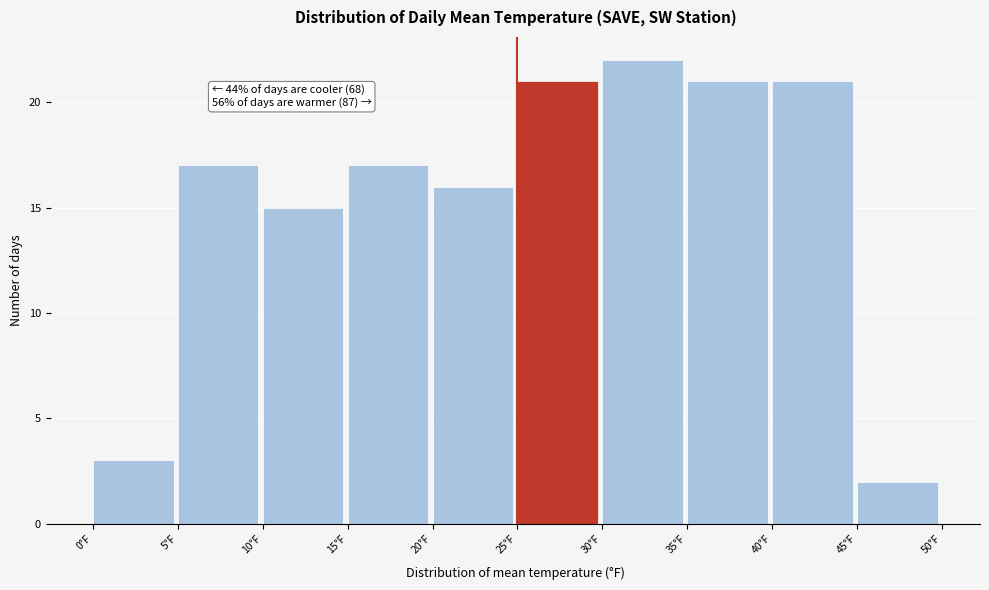

Over which range of the x-axis is the bar tallest?

30 to 35